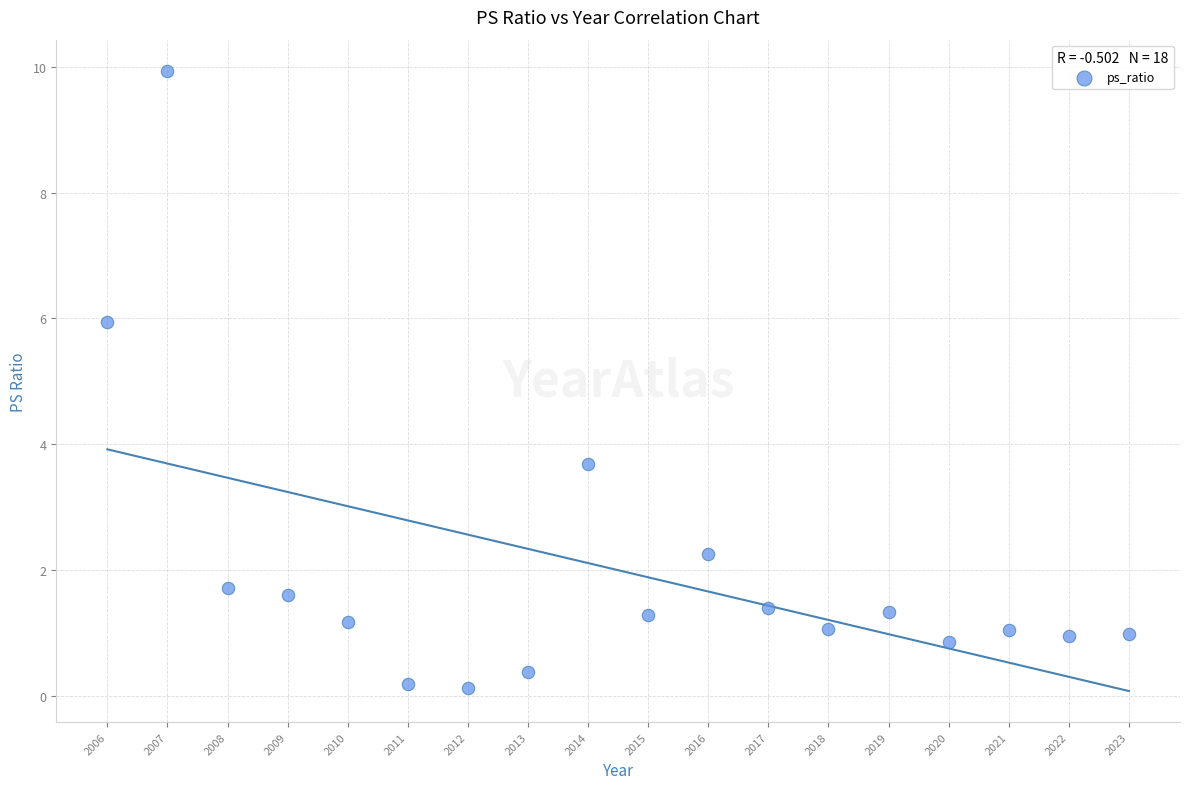

What Y value in the scatter plot is closest to 5?

6.0